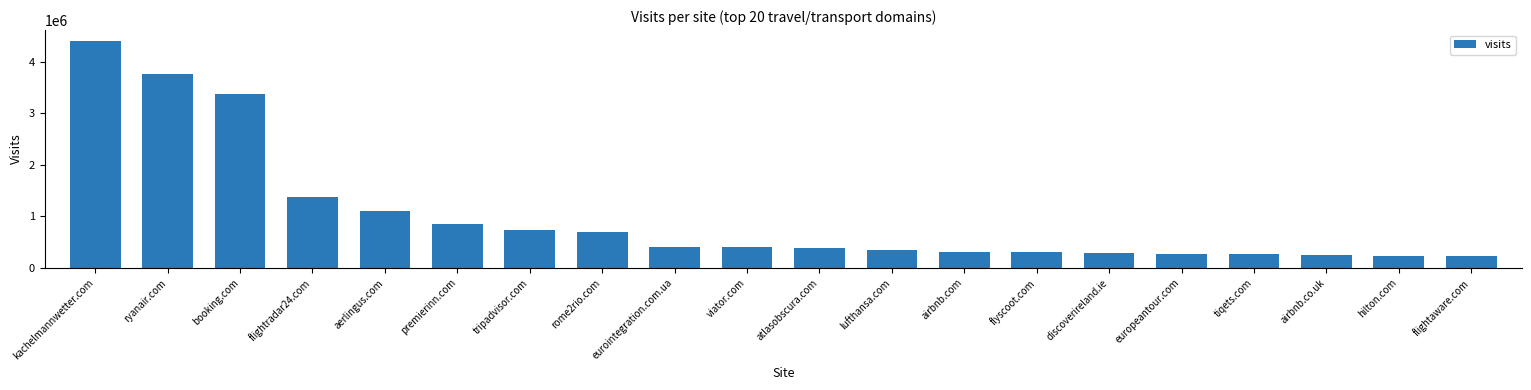

Does the chart contain stacked bars?

No